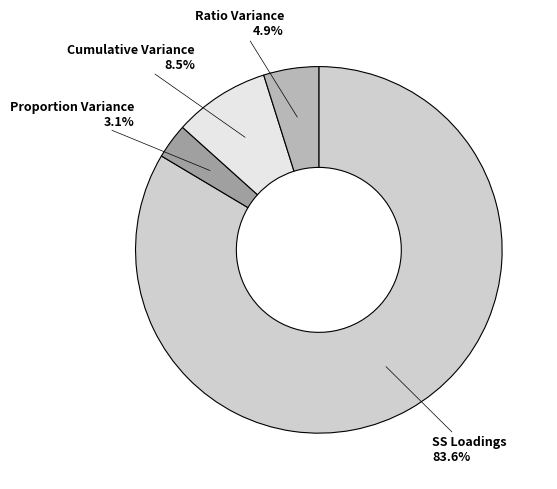

What portion of the pie excludes Cumulative Variance?

91.5%